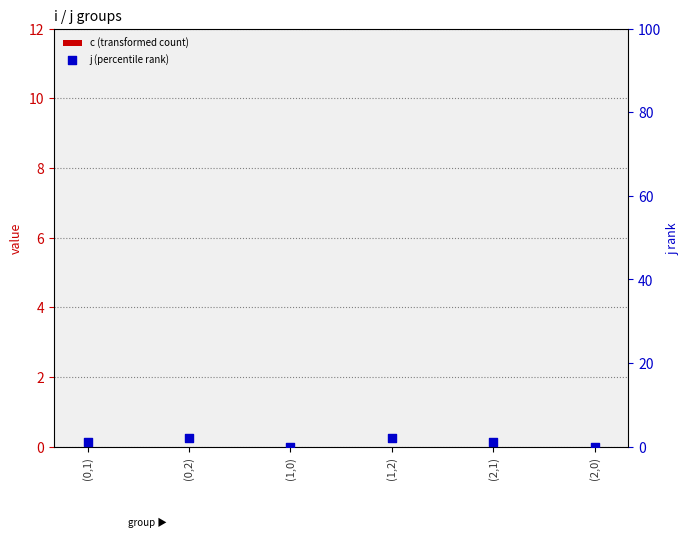

Which has a higher value, (2,1) or (0,1)?

(2,1)